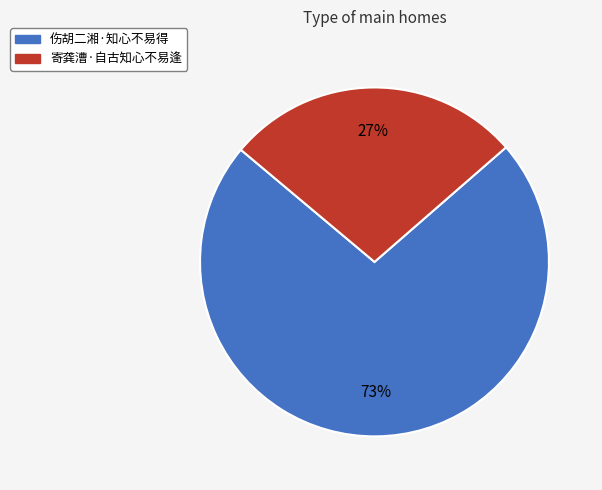

To the nearest percent, what percentage of the pie is 伤胡二湘·知心不易得?

73%